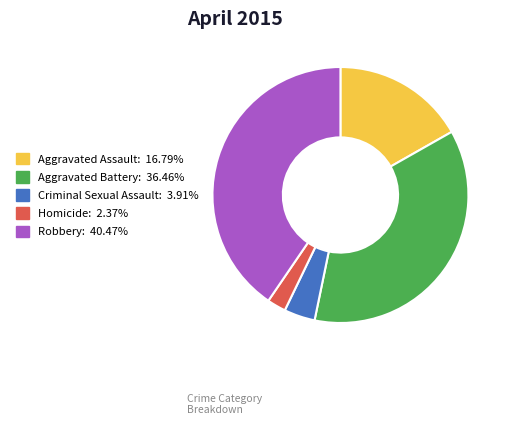

Is the sum of Robbery: 40.47% and Aggravated Battery: 36.46% greater than half?

Yes